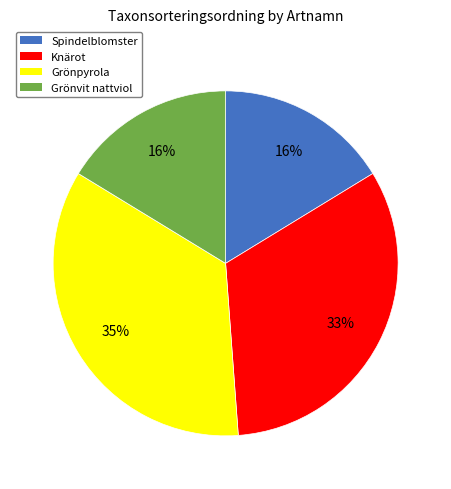

What percentage is the Spindelblomster slice, to the nearest percent?

16%